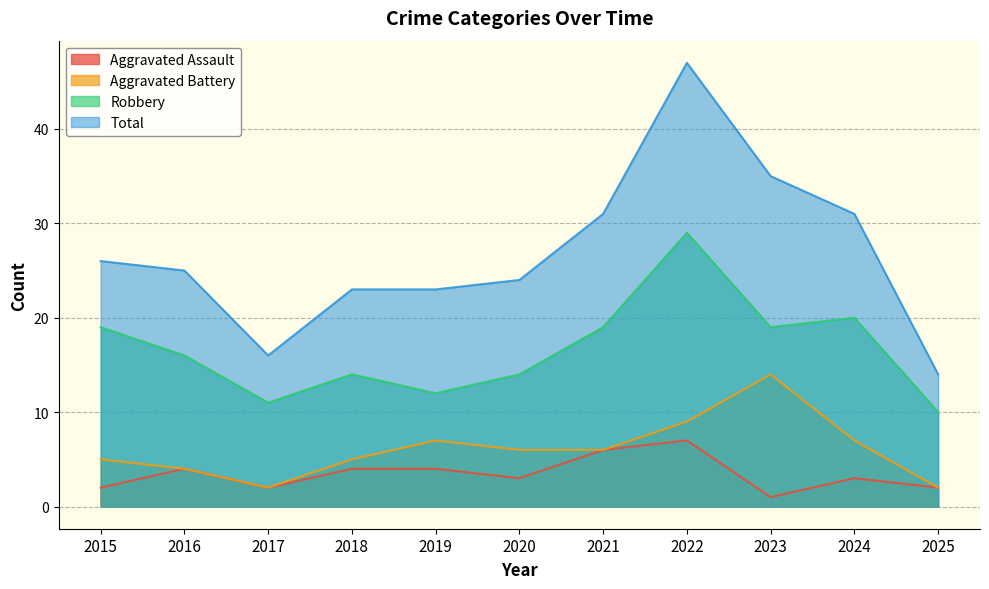

Between 2020 and 2018, which is larger?

2018